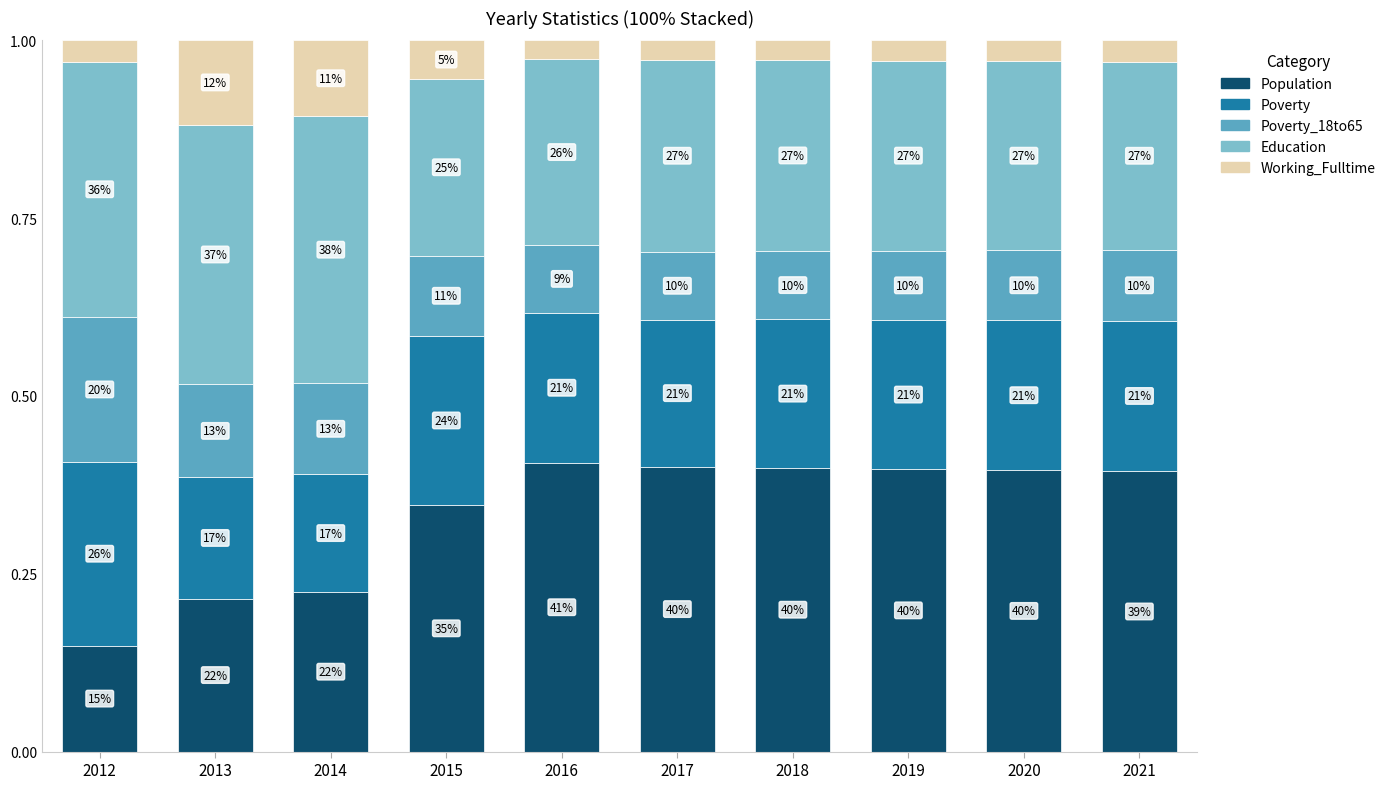

Are the bars horizontal?

No